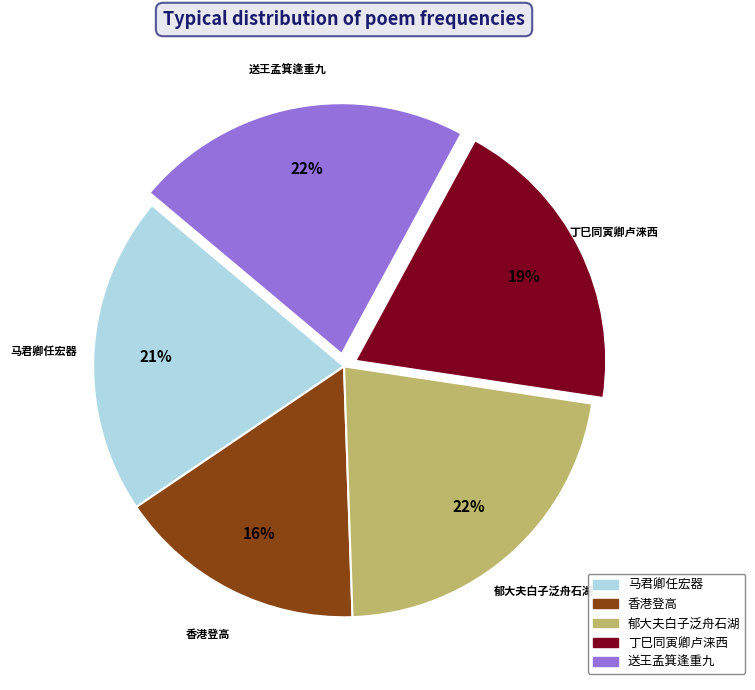

To the nearest percent, what is the difference between the 送王孟箕逢重九 and 香港登高 slice percentages?

6%